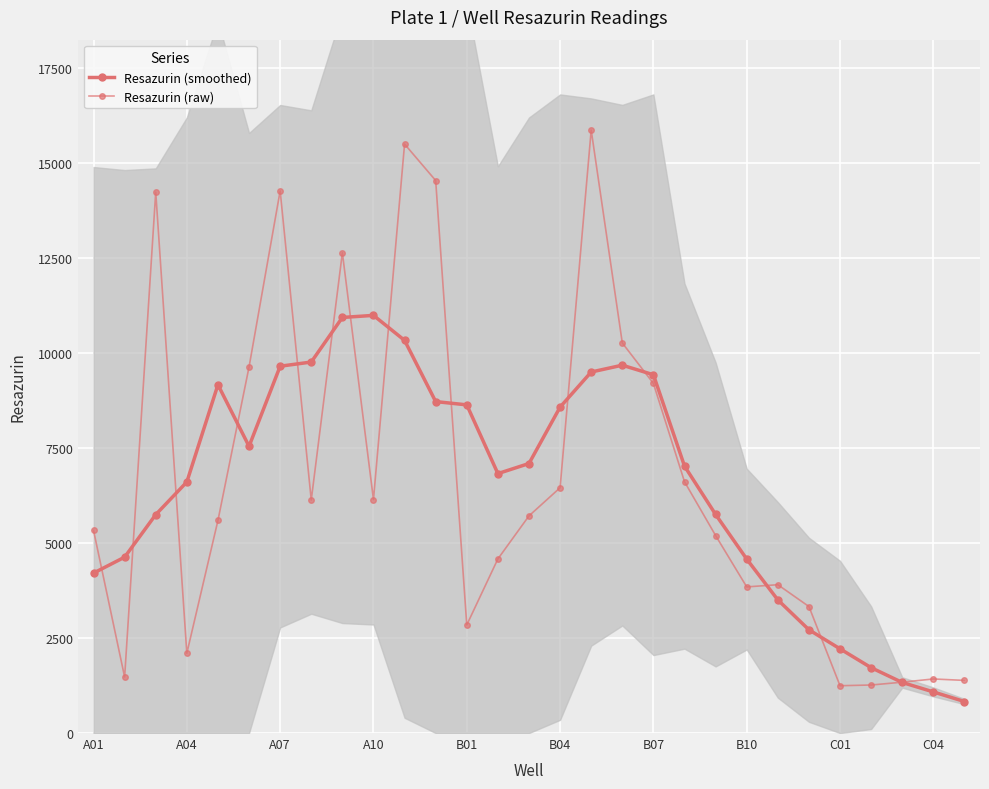

True or false: Resazurin (smoothed) has a value of 6554.9 at A01.

False